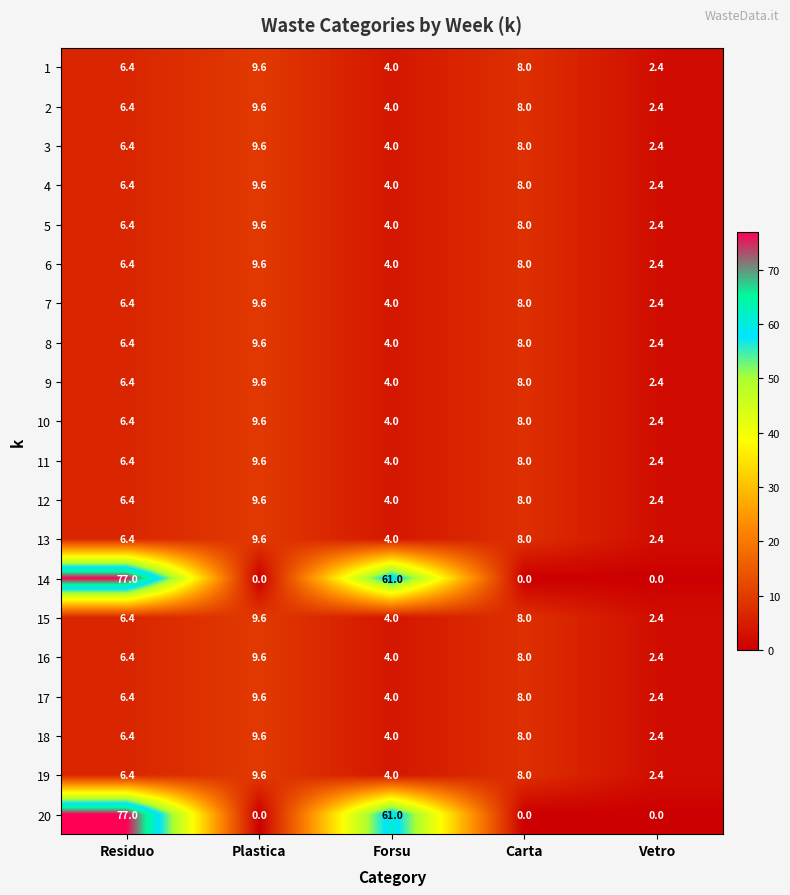

The 15 series shows 4.0 at Forsu. True or false?

True